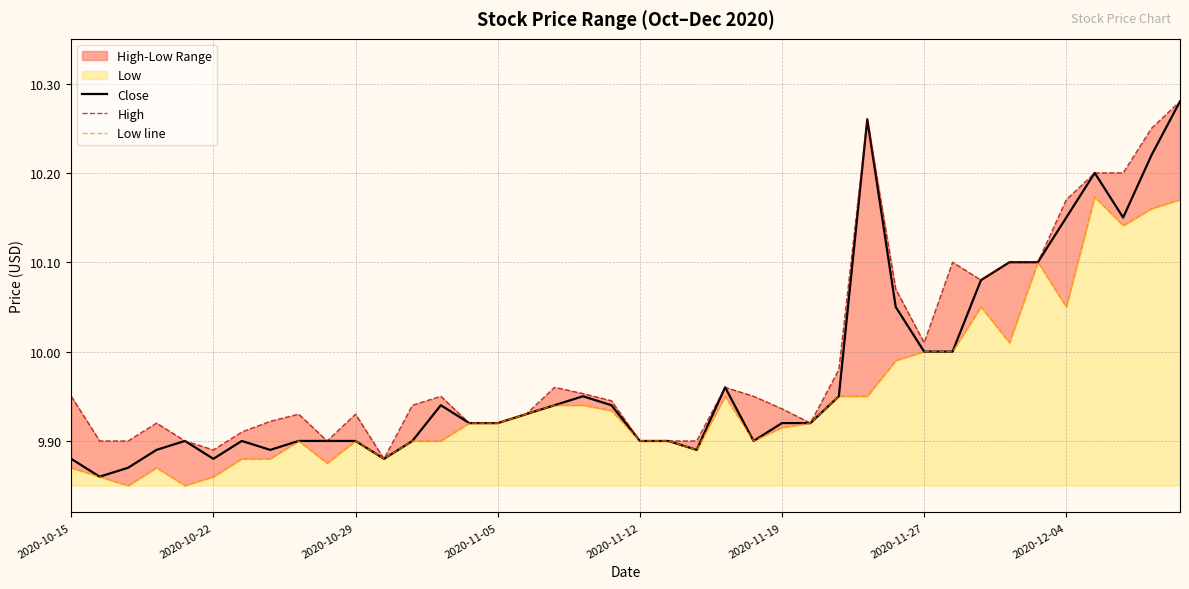

True or false: High and Low line cross at least once.

False